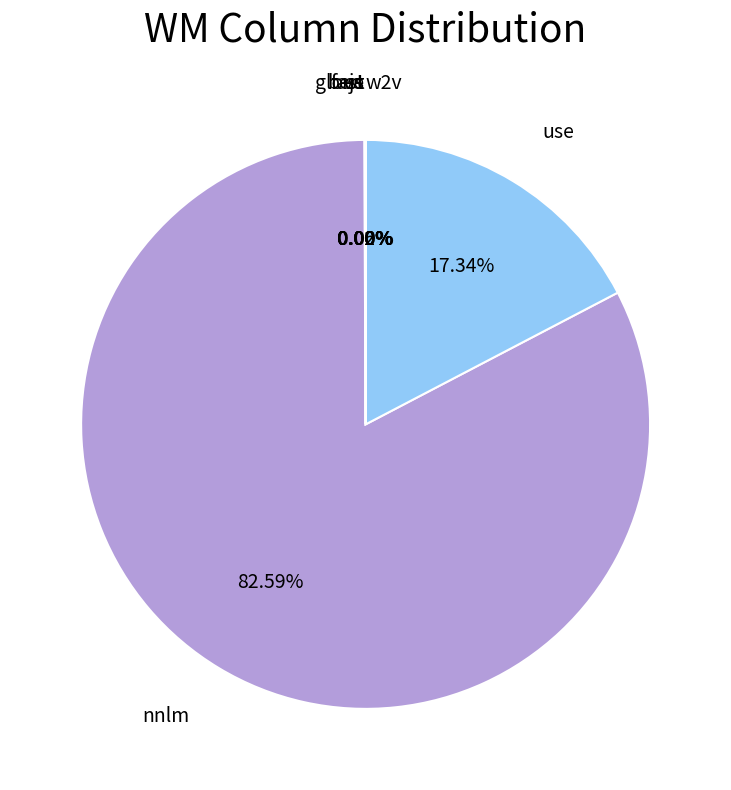

What percentage is the use slice, to the nearest percent?

17%